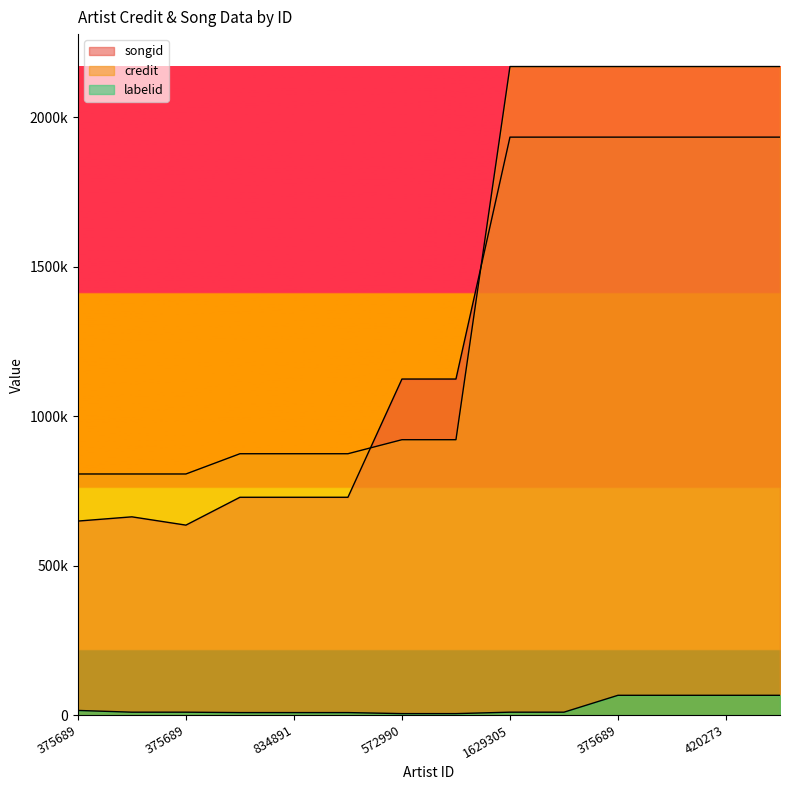

At 1629305, list the series in order from largest to smallest.

credit, songid, labelid